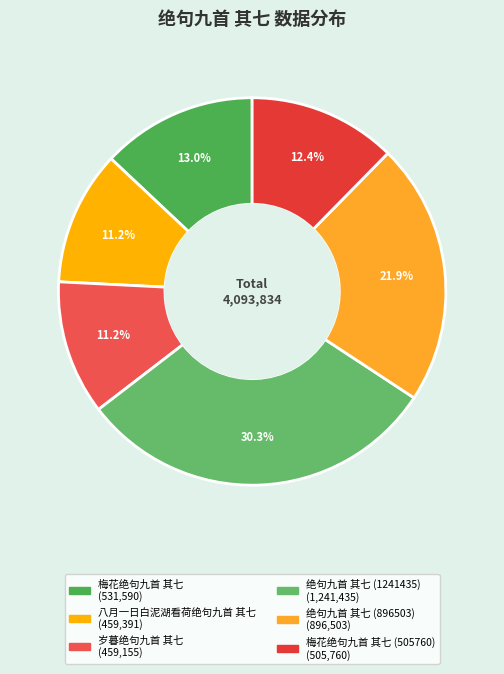

How many segments does this pie chart have?

6